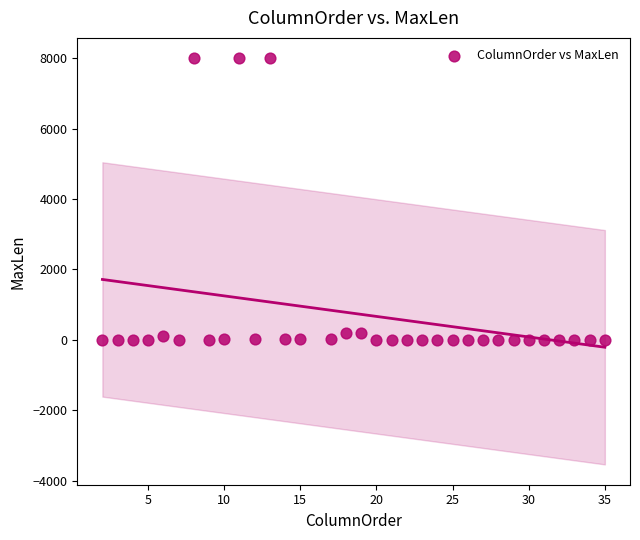

What is the range of X values (max minus min)?

33